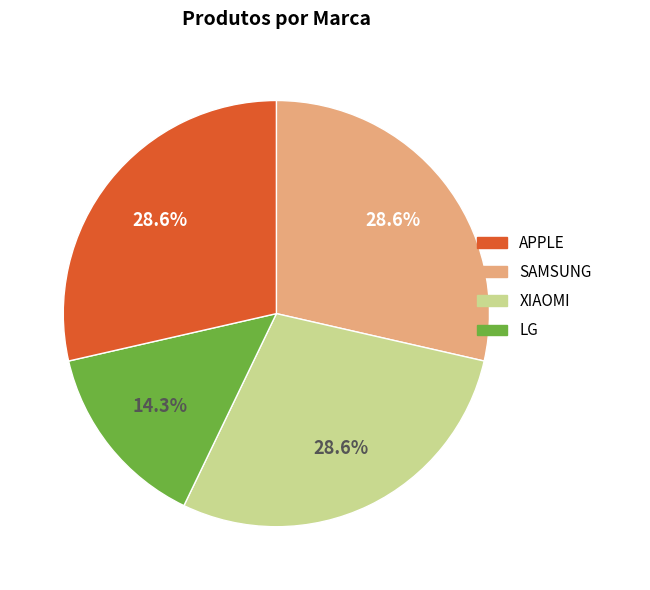

What is the total percentage of LG and APPLE?

57.1%